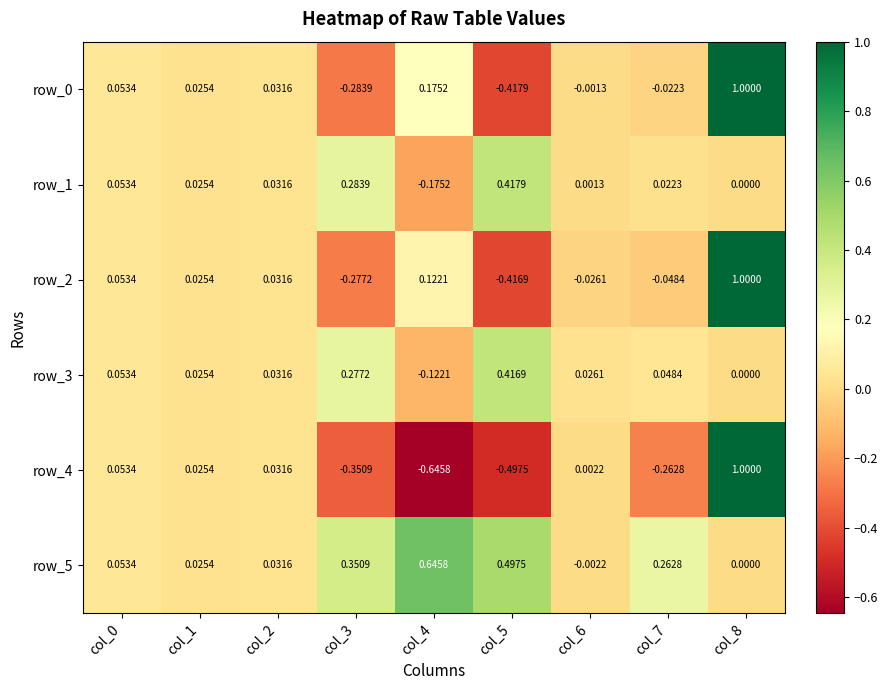

Is the value of row_2 at col_1 greater than the value of row_4 at col_8?

No